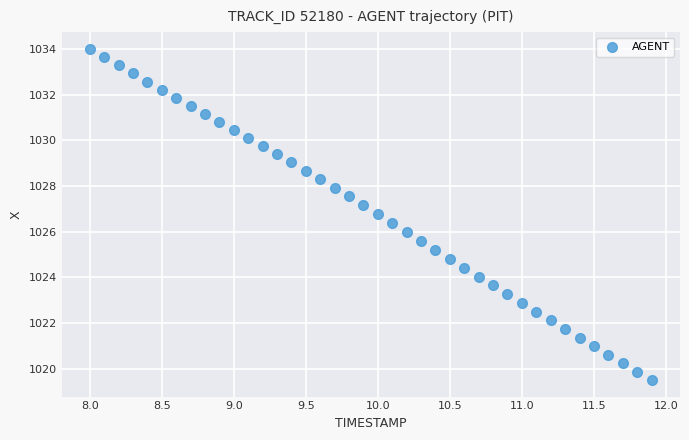

What is the range of Y values (max minus min)?

14.5